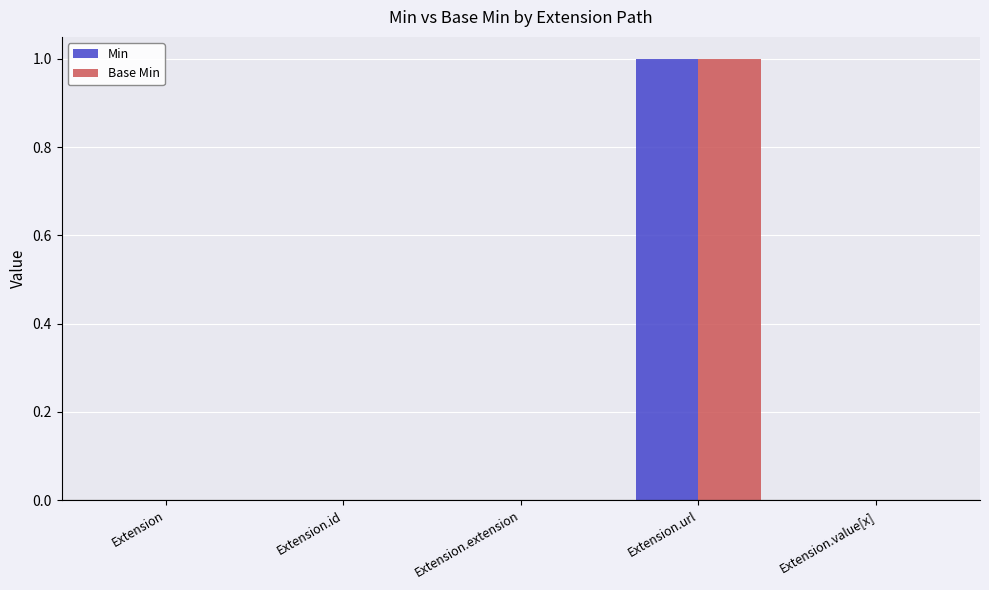

How many groups of bars are there?

5